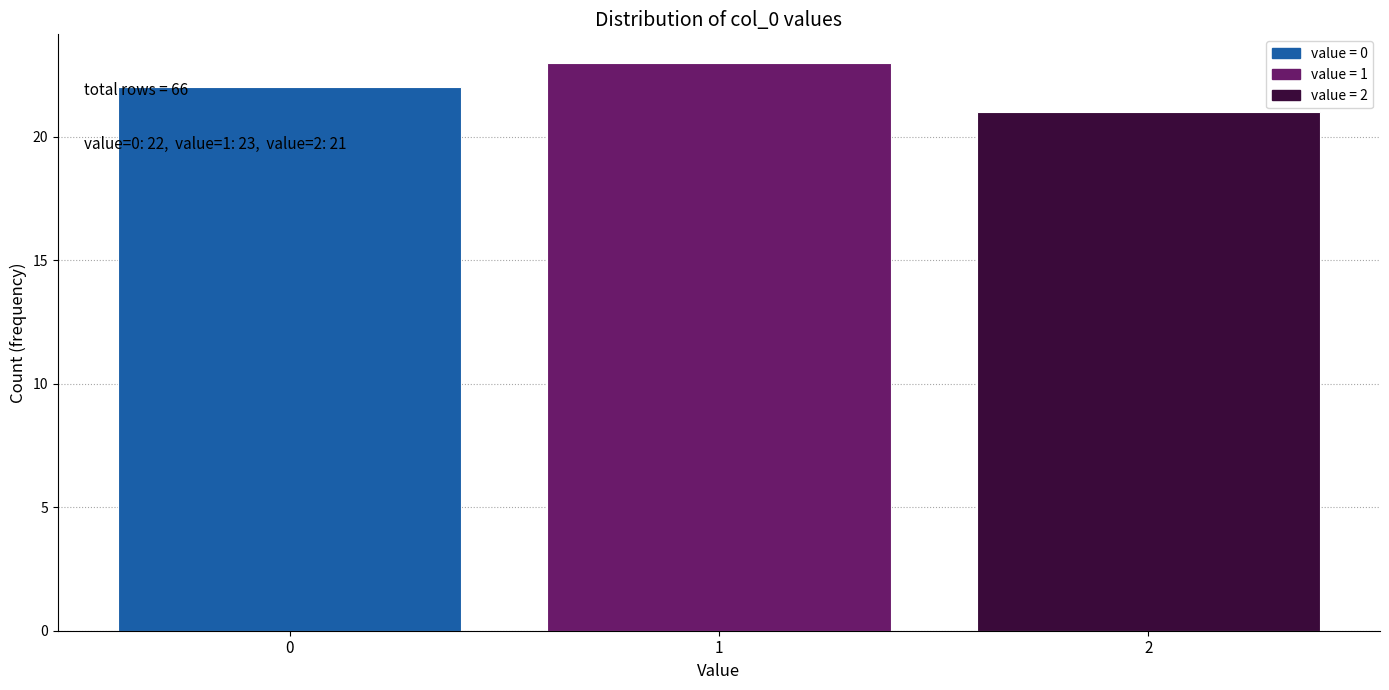

Reading right to left, what are all the values shown in this chart?

21	23	22